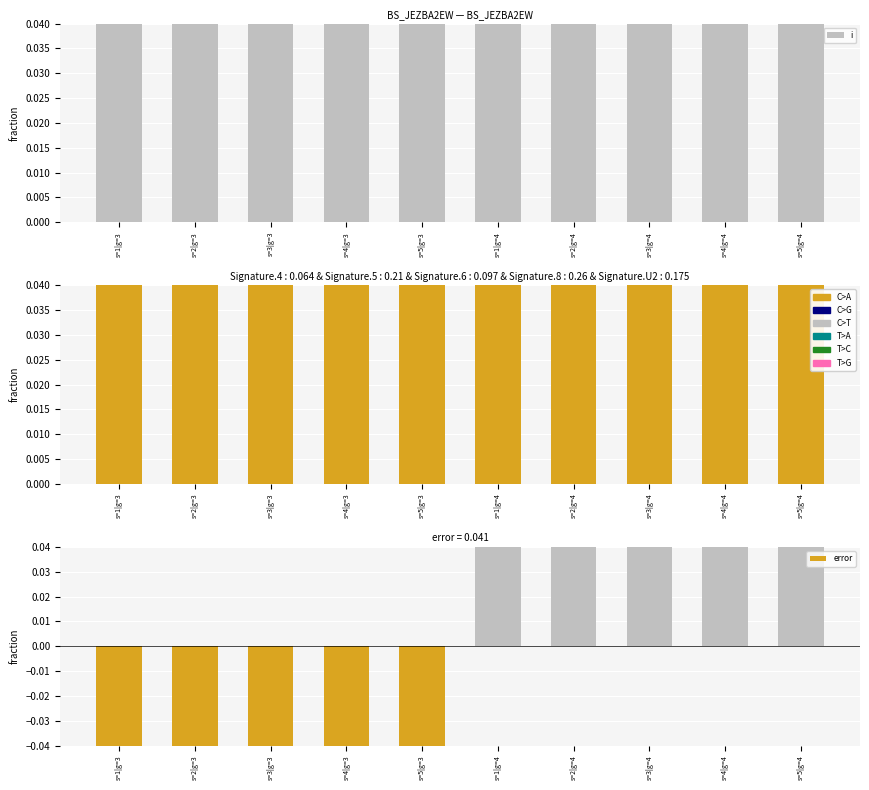

At which category does the chart reach its minimum across all series?

s=1|g=3